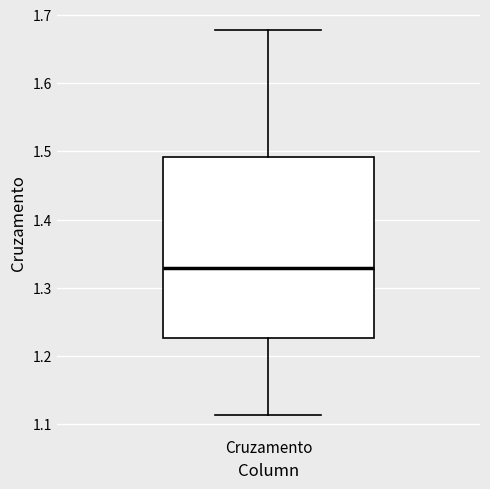

Read this box plot against the y-axis: the position of the median line, the range covered by the box, and the ends of both whiskers. The values are not printed on the chart, so give them approximately, as read against the axis.

median 1.33, box 1.23 to 1.49, whiskers 1.11 to 1.68